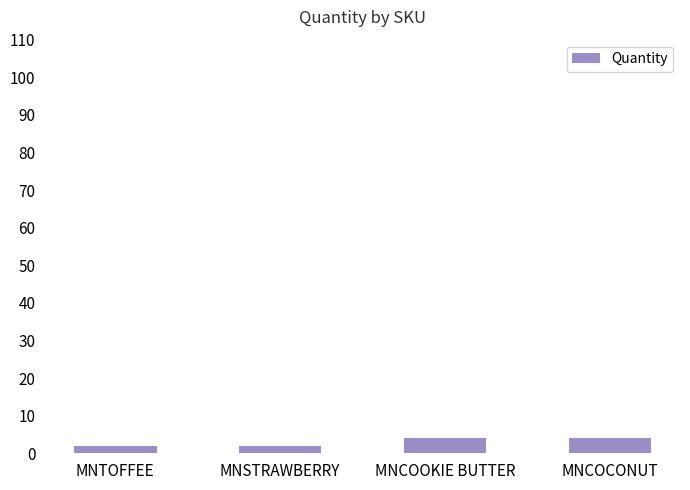

The value at MNCOOKIE BUTTER is 4. True or false?

True